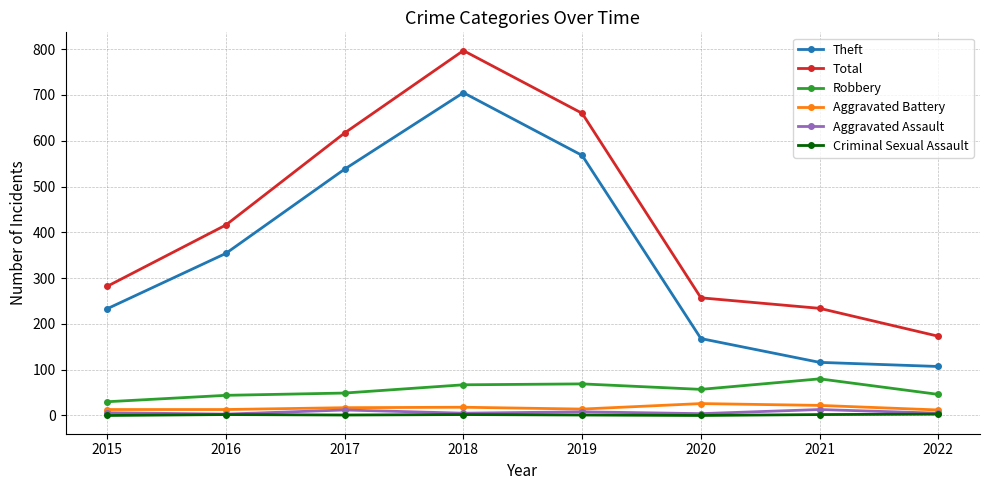

In Criminal Sexual Assault, how many points are higher than both neighbors (excluding endpoints)?

2